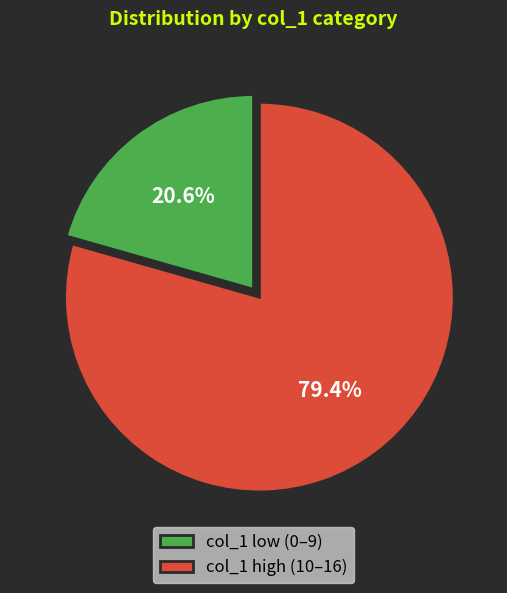

Approximately how many times larger is the value at col_1 low (0–9) compared to col_1 high (10–16)?

0.3